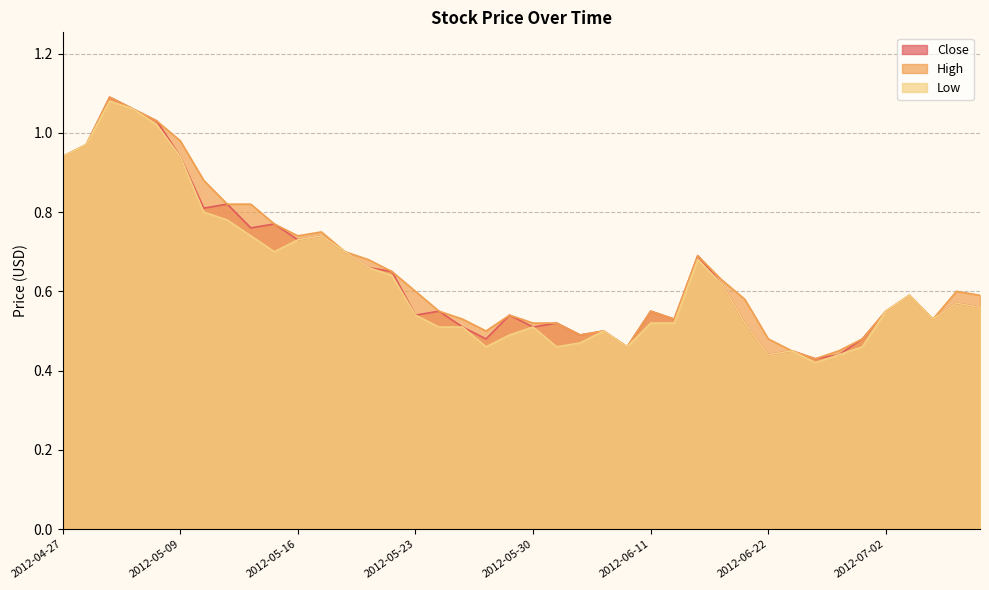

At which category is the sum across all series the highest?

2012-05-02